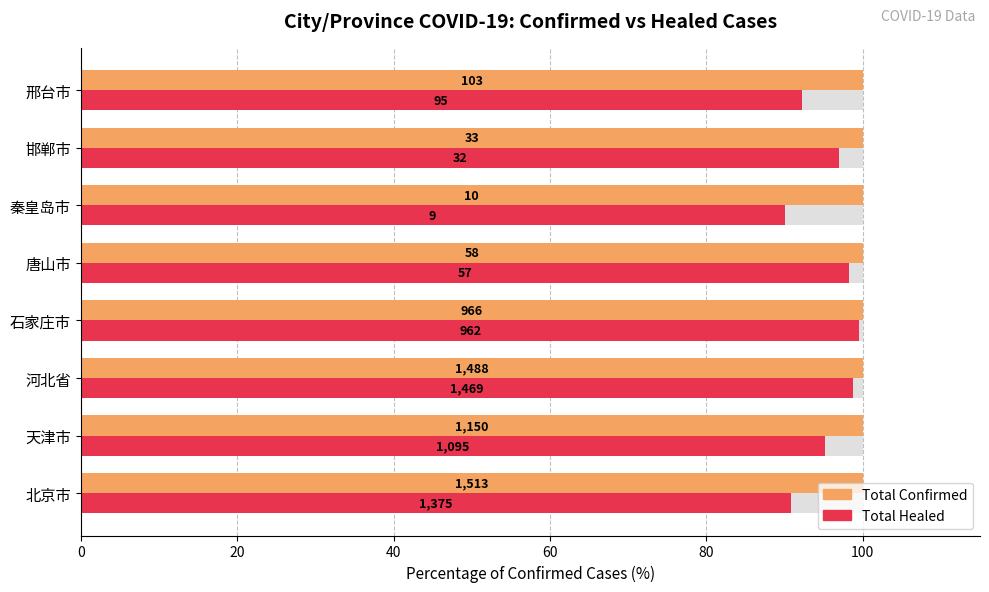

Is it true that Total Healed equals 92.2 at 邢台市?

True